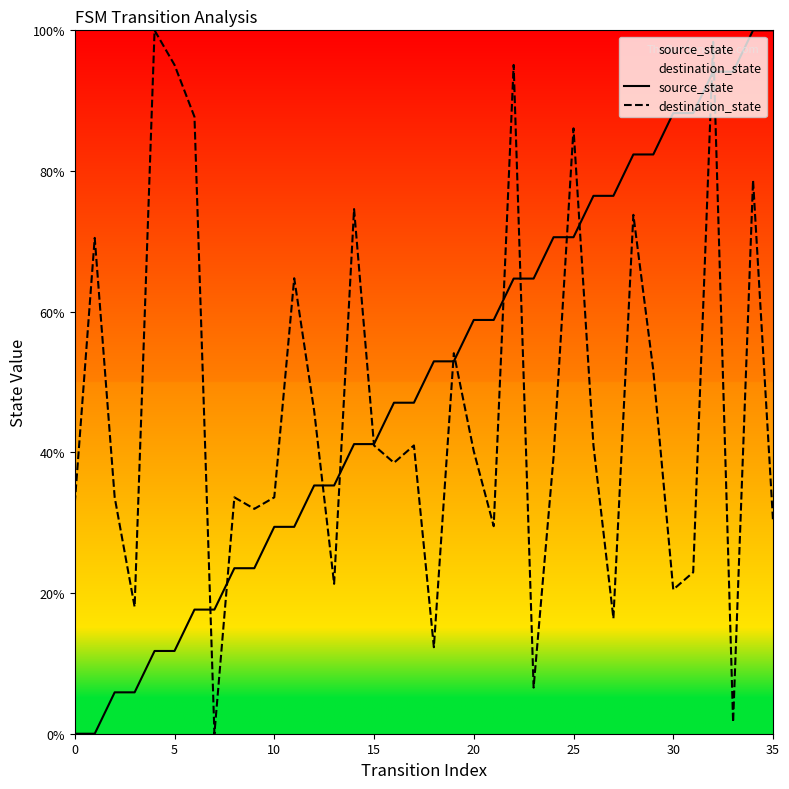

The value of destination_state at 32 is 169.2. True or false?

False